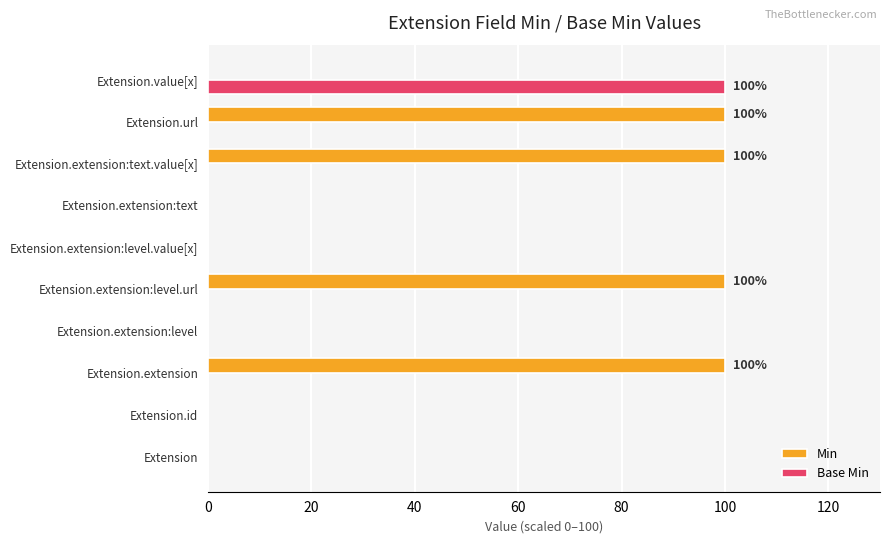

How many Min values are between 0 and 100?

10